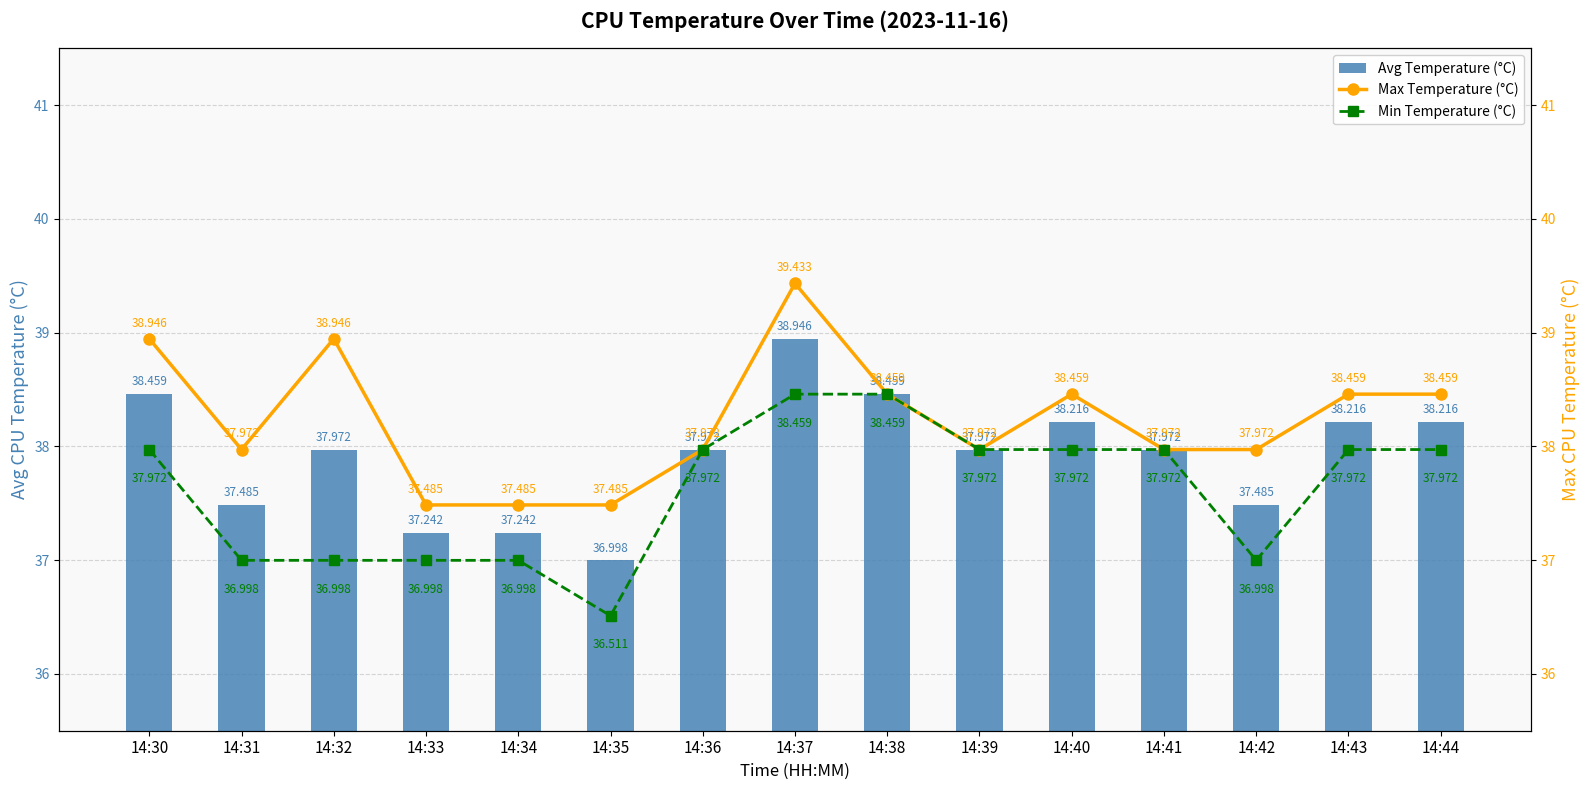

At which category is the sum across all series the highest?

14:37